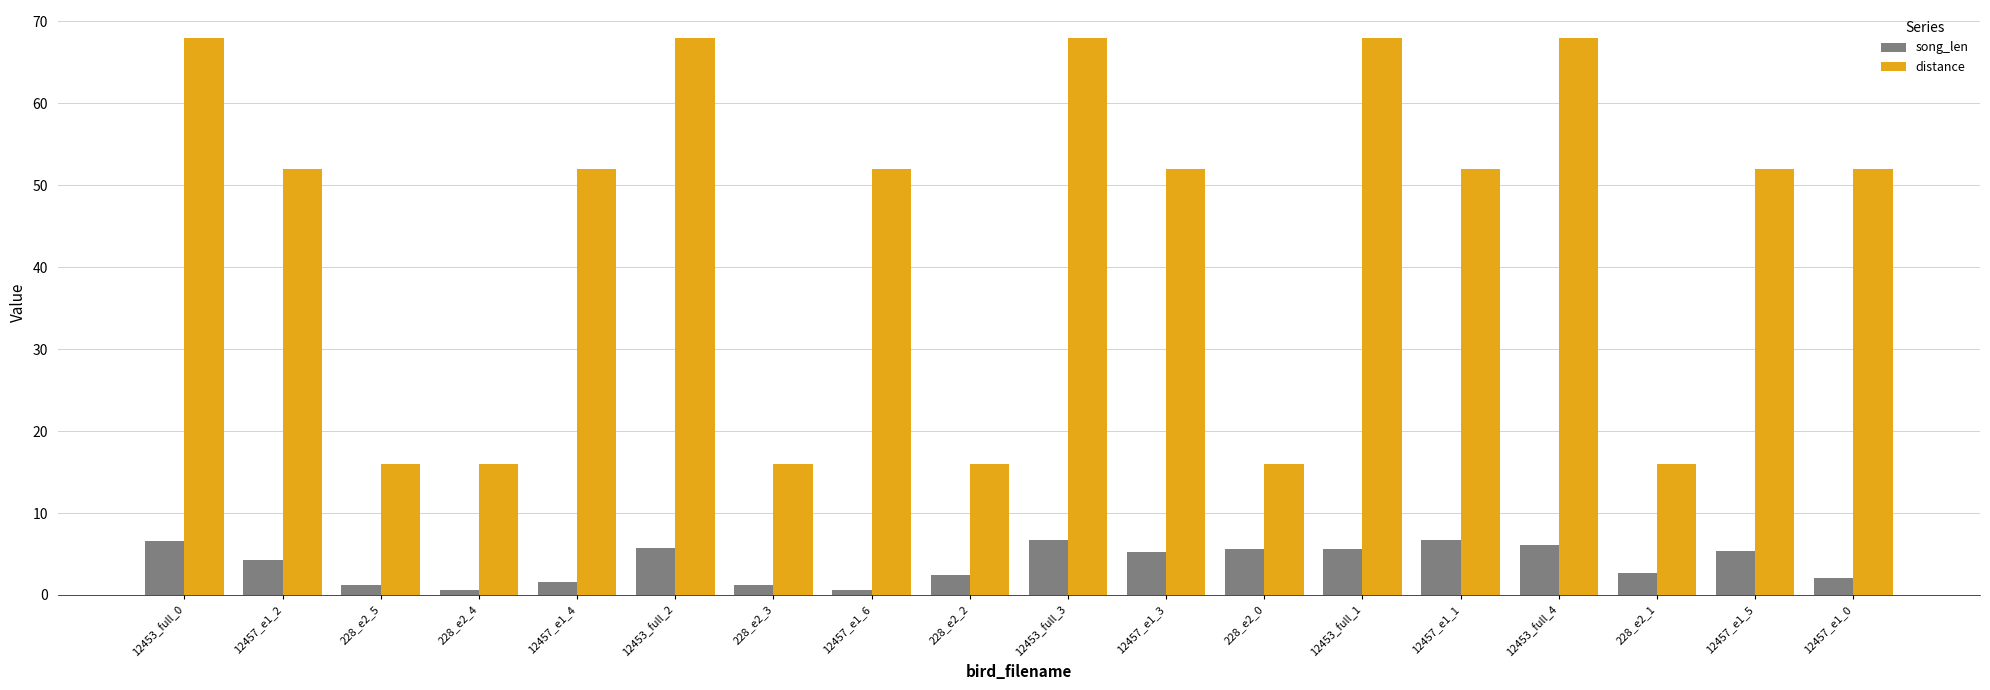

What is the spread (max minus min) of values at 12453_full_0?

61.4